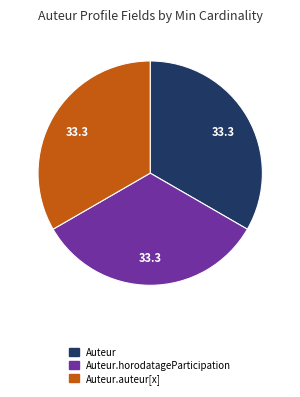

Is there a majority slice in this chart?

No